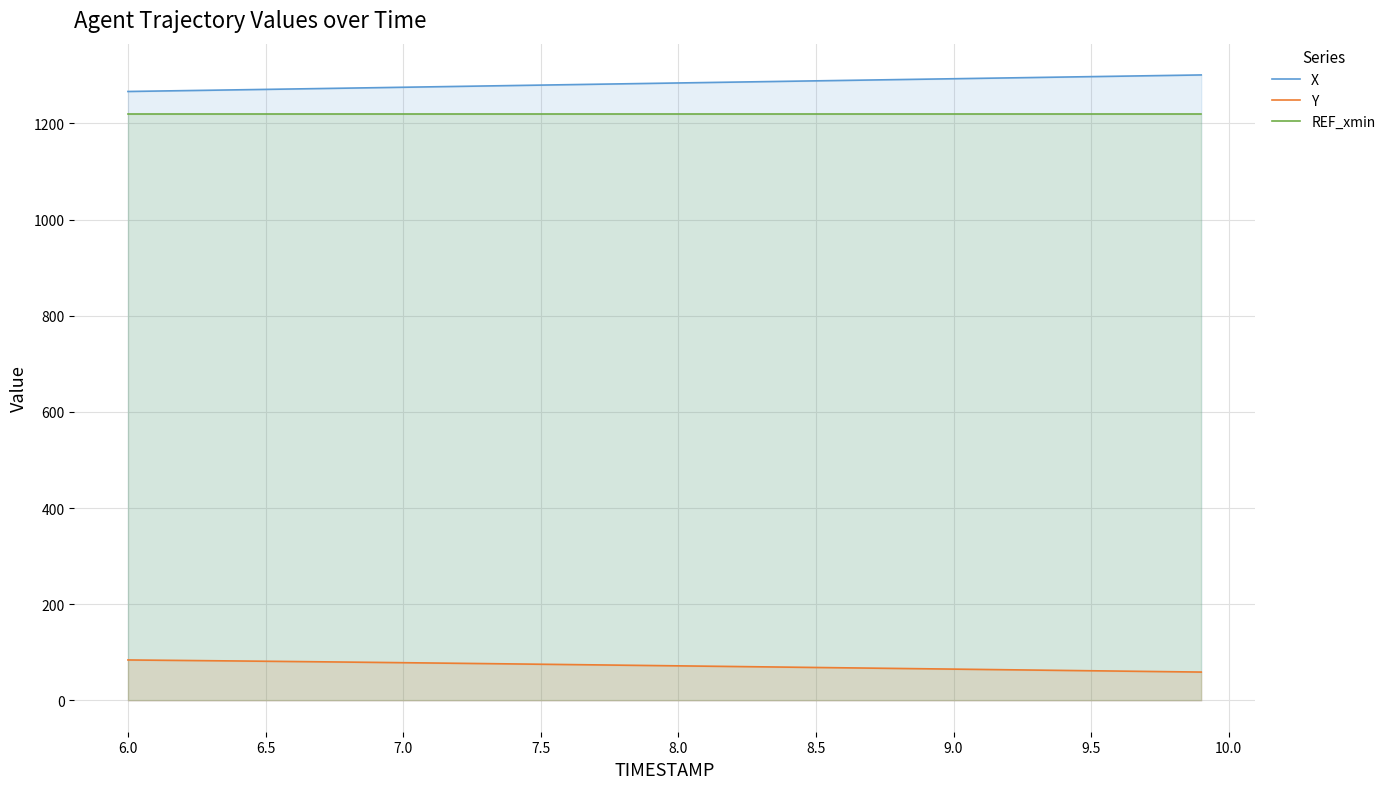

Does the chart have visible grid lines?

Yes